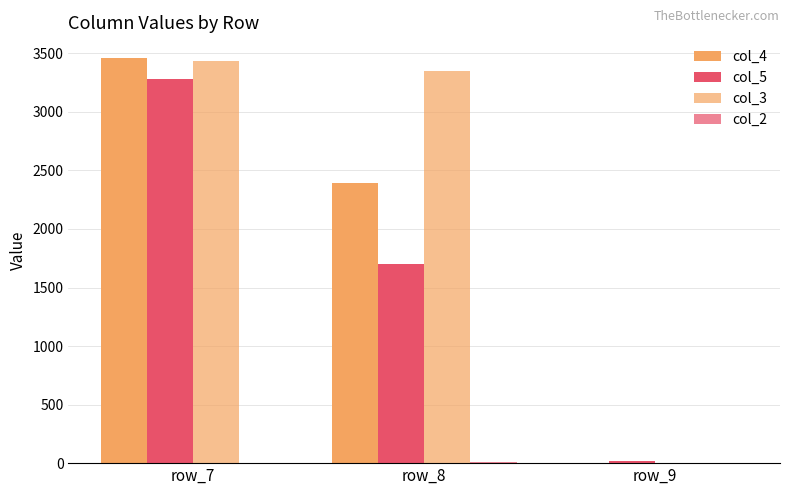

Which series has the largest total across all categories?

col_3